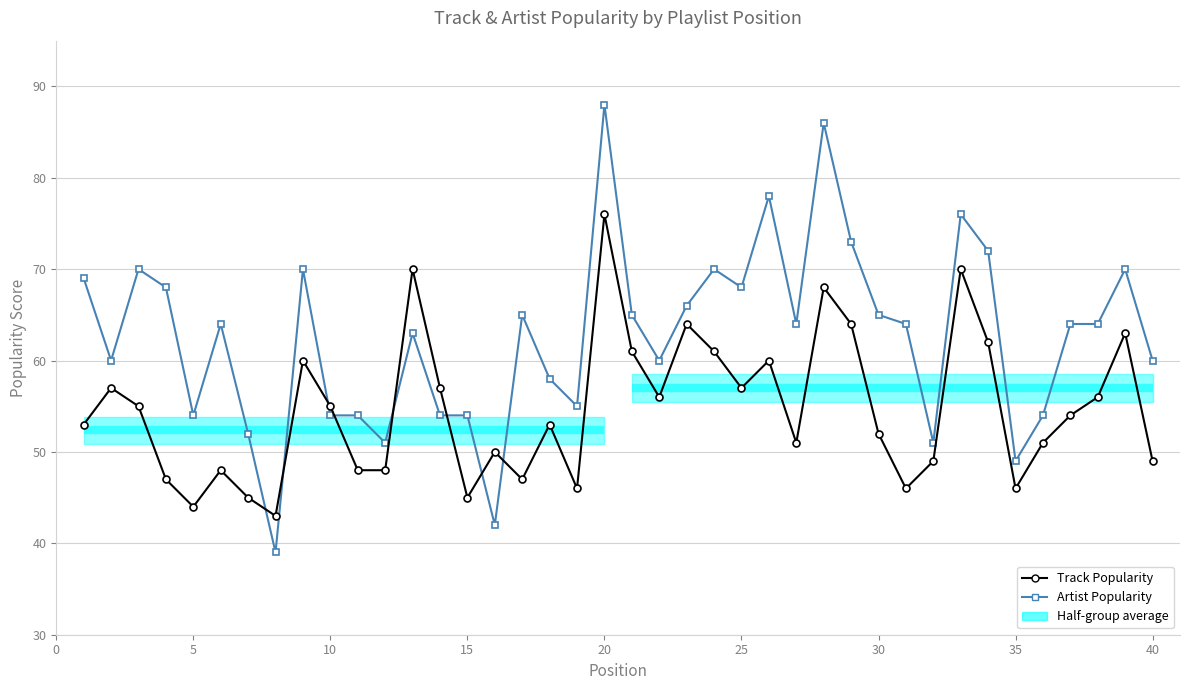

Reading right to left, transcribe all the data shown in this chart.

Track Popularity: 49	63	56	54	51	46	62	70	49	46	52	64	68	51	60	57	61	64	56	61	76	46	53	47	50	45	57	70	48	48	55	60	43	45	48	44	47	55	57	53
Artist Popularity: 60	70	64	64	54	49	72	76	51	64	65	73	86	64	78	68	70	66	60	65	88	55	58	65	42	54	54	63	51	54	54	70	39	52	64	54	68	70	60	69